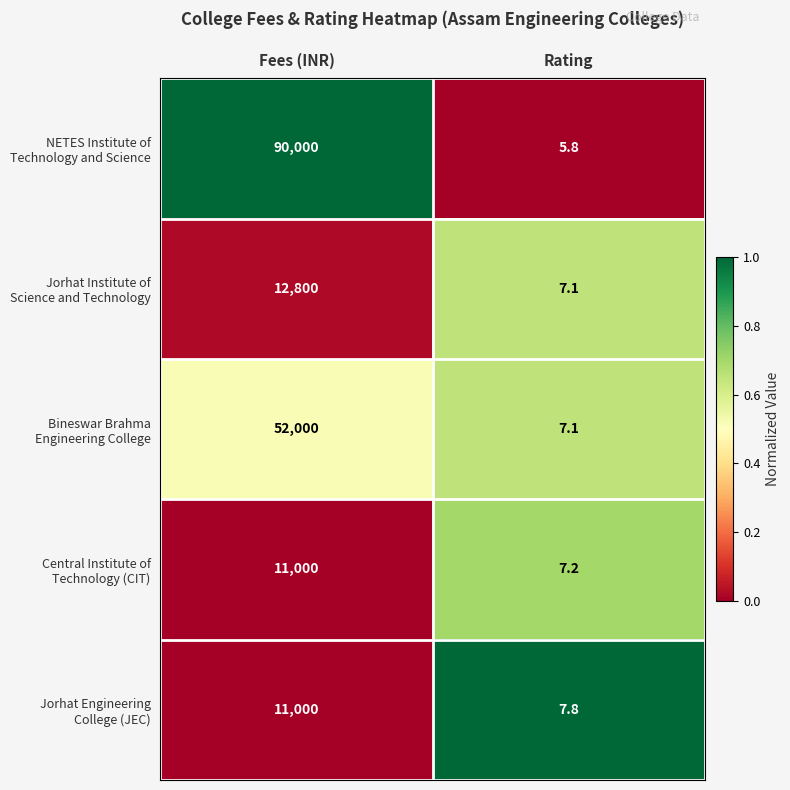

Which category has the lowest value across all series?

Rating